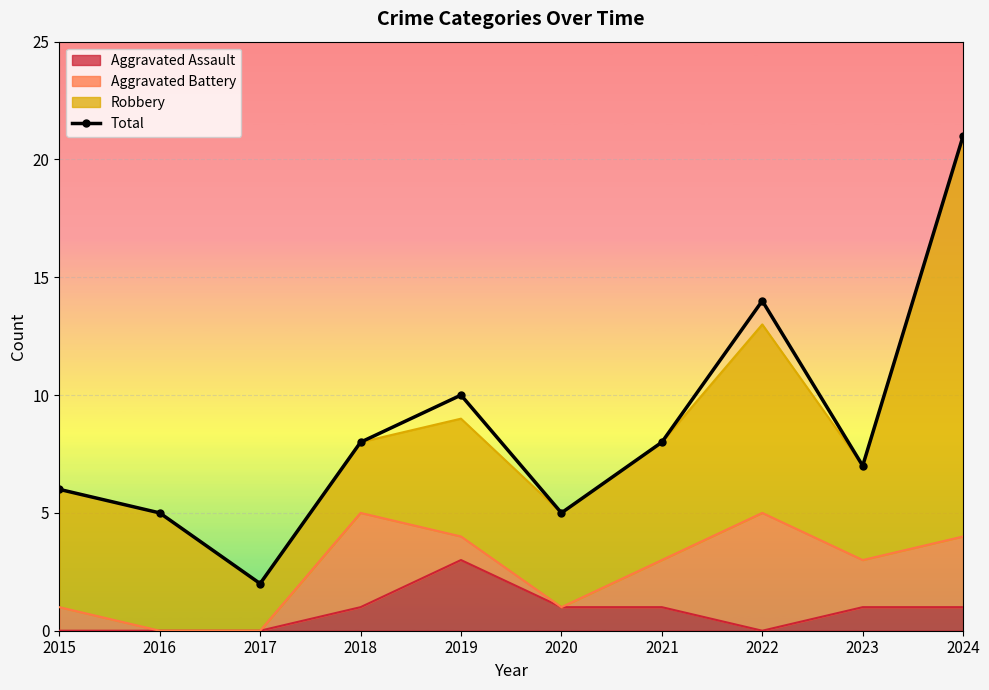

Approximately how many times larger is the value at 2023 compared to 2020?

1.4